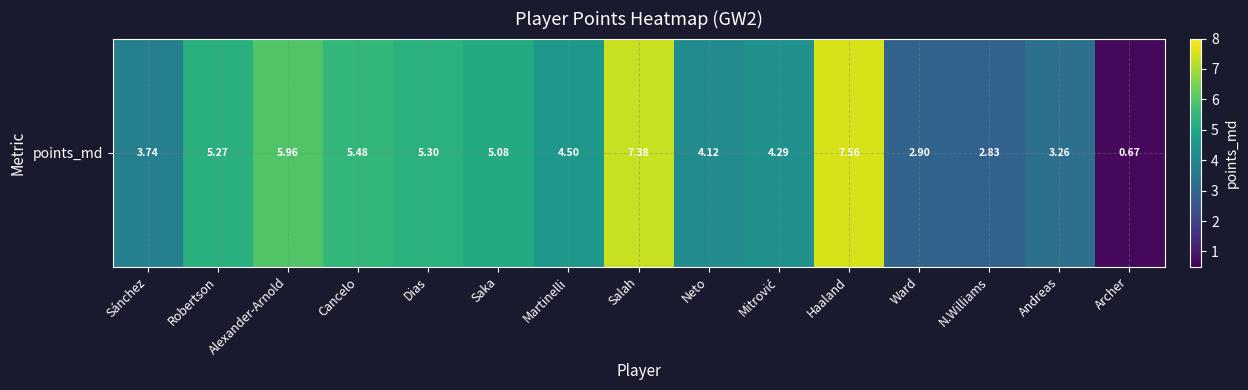

Between Sánchez and Saka, which is larger?

Saka